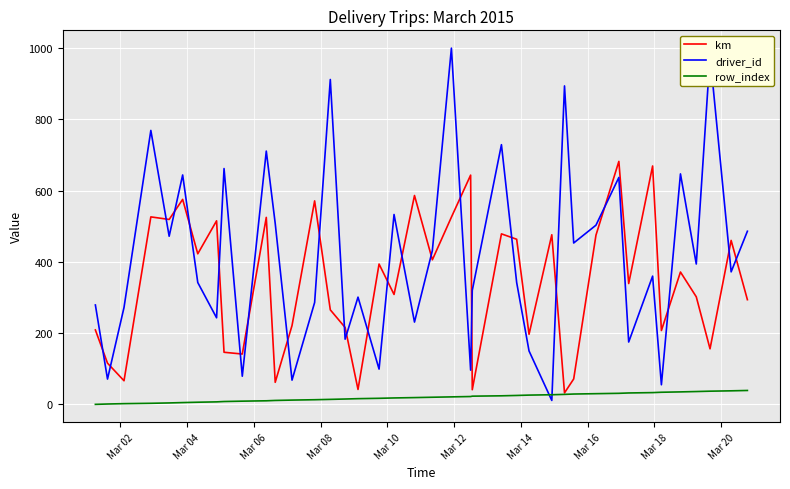

True or false: km and driver_id intersect in this chart.

True